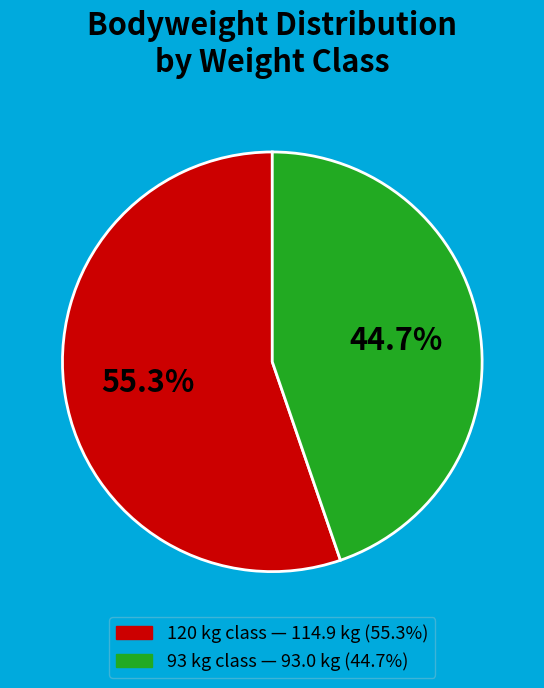

To the nearest percent, what is the average slice percentage?

50%